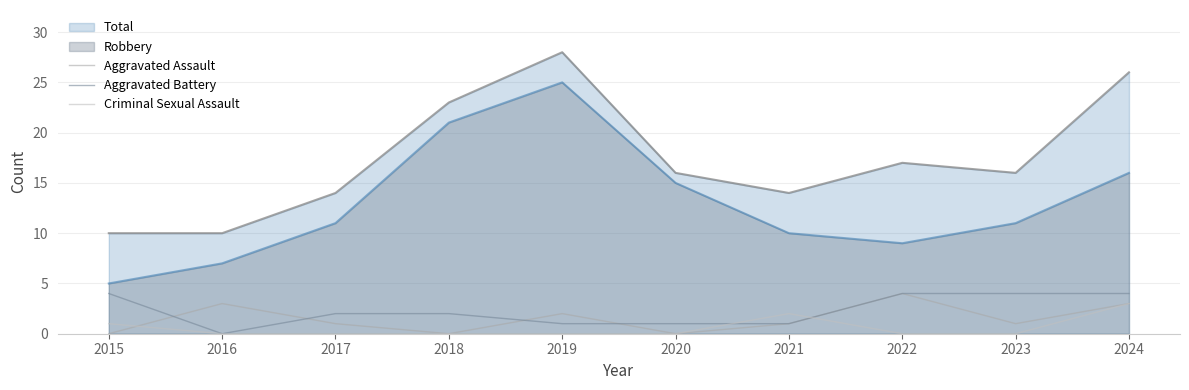

What are all the series names shown in the legend?

Total, Robbery, Aggravated Assault, Aggravated Battery, Criminal Sexual Assault